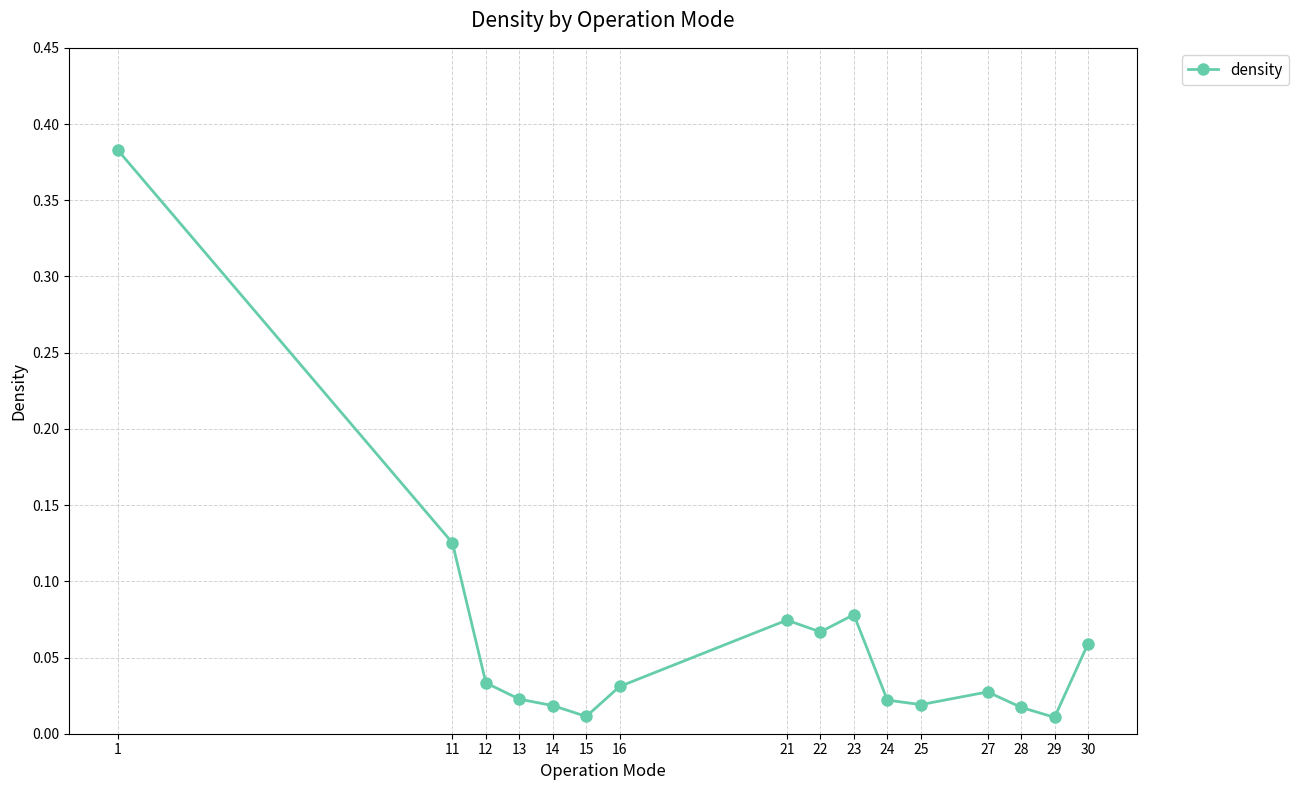

How many points are higher than both their immediate neighbors (excluding endpoints)?

3